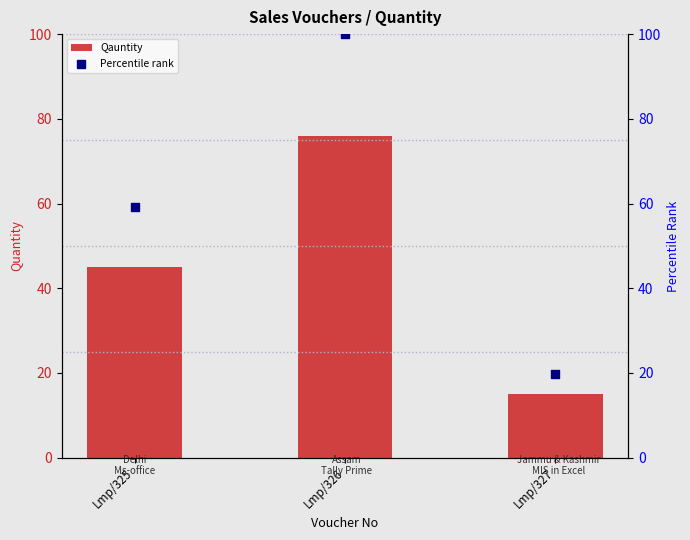

What is the total value across all series at Lmp/327?

34.7